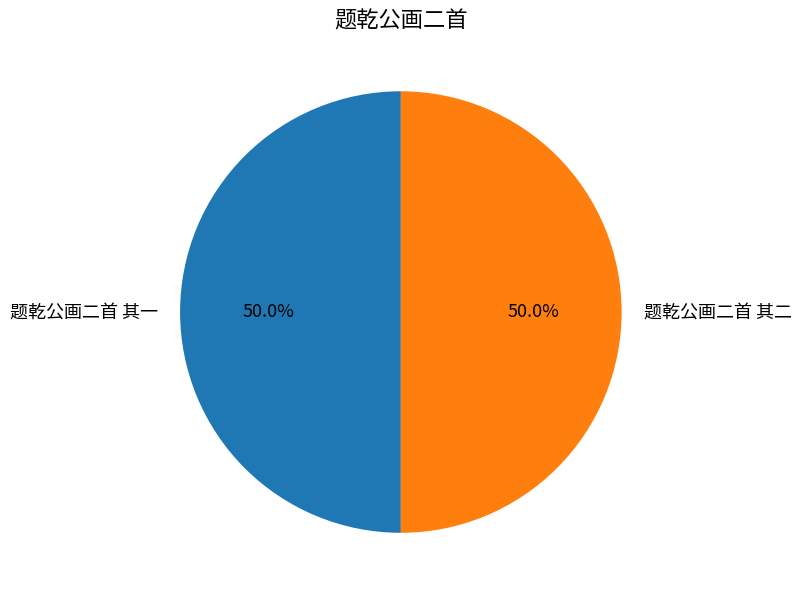

What portion of the pie excludes 题乾公画二首 其二?

50.0%